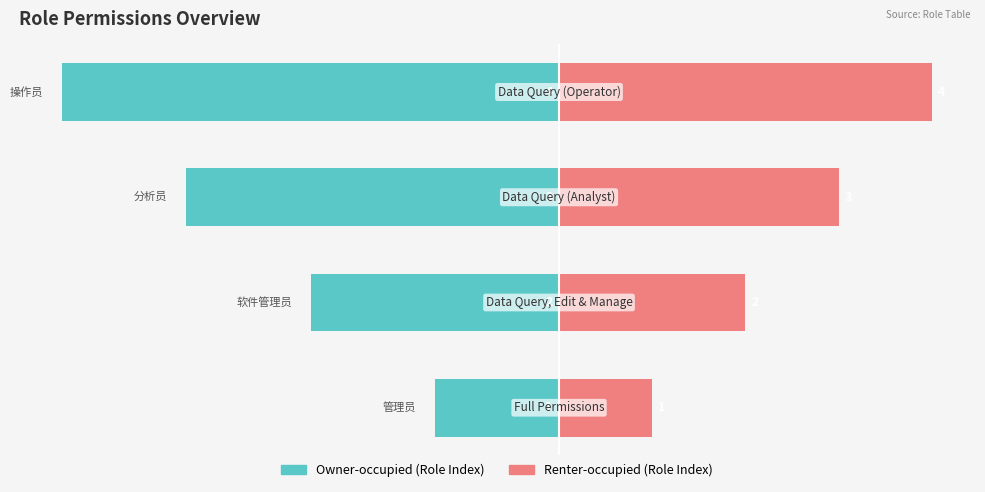

List the labels in order of Role Index (Left) value, largest first.

0, 1, 2, 3